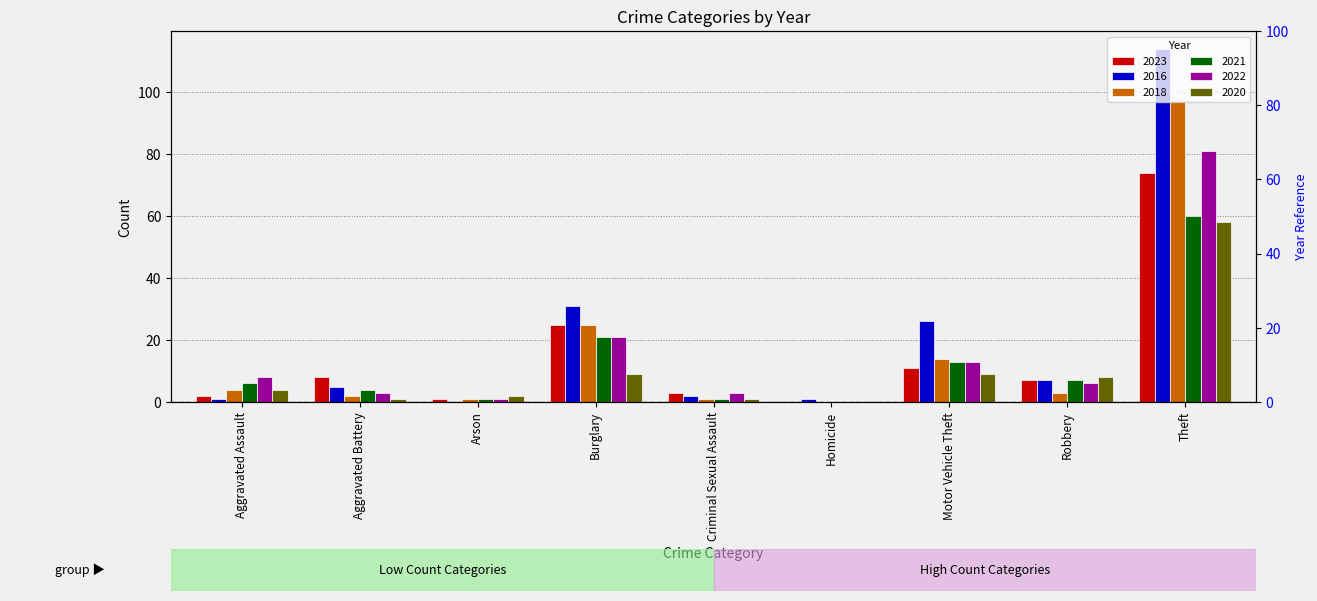

What is the label of the 8th bar from the left?

Robbery